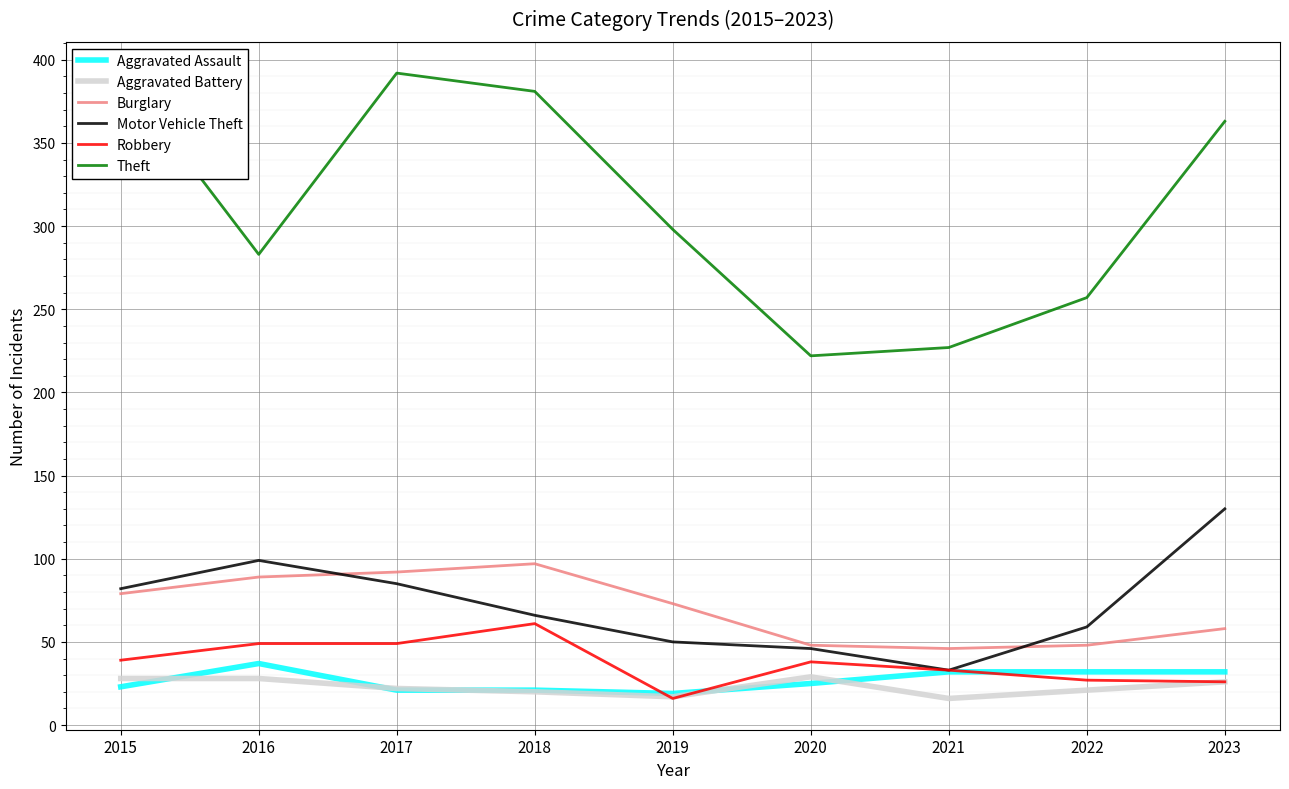

List the series in order of their peak value, lowest first.

Aggravated Battery, Aggravated Assault, Robbery, Burglary, Motor Vehicle Theft, Theft